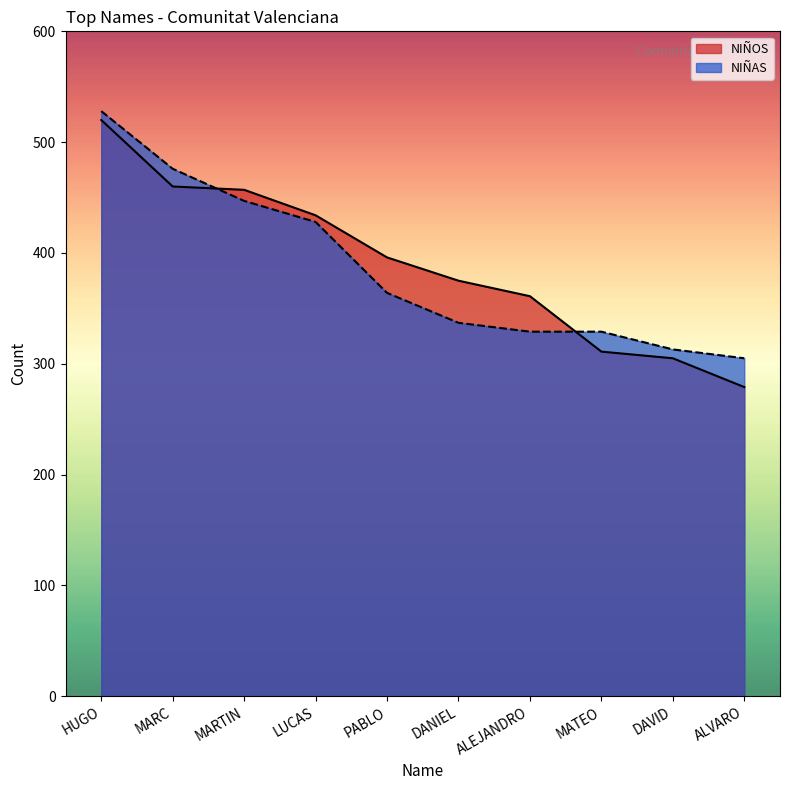

What is the difference between the maximum and minimum values in the NIÑOS series?

241